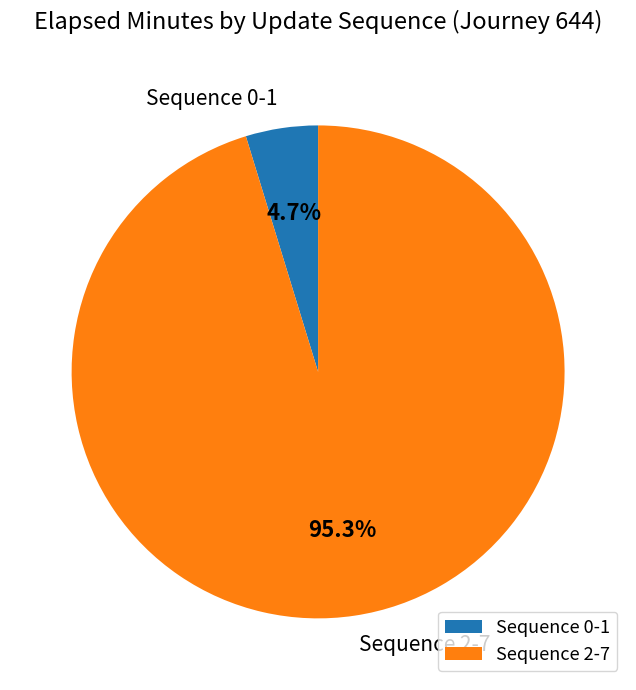

Which category has the biggest portion of the pie?

Sequence 2-7